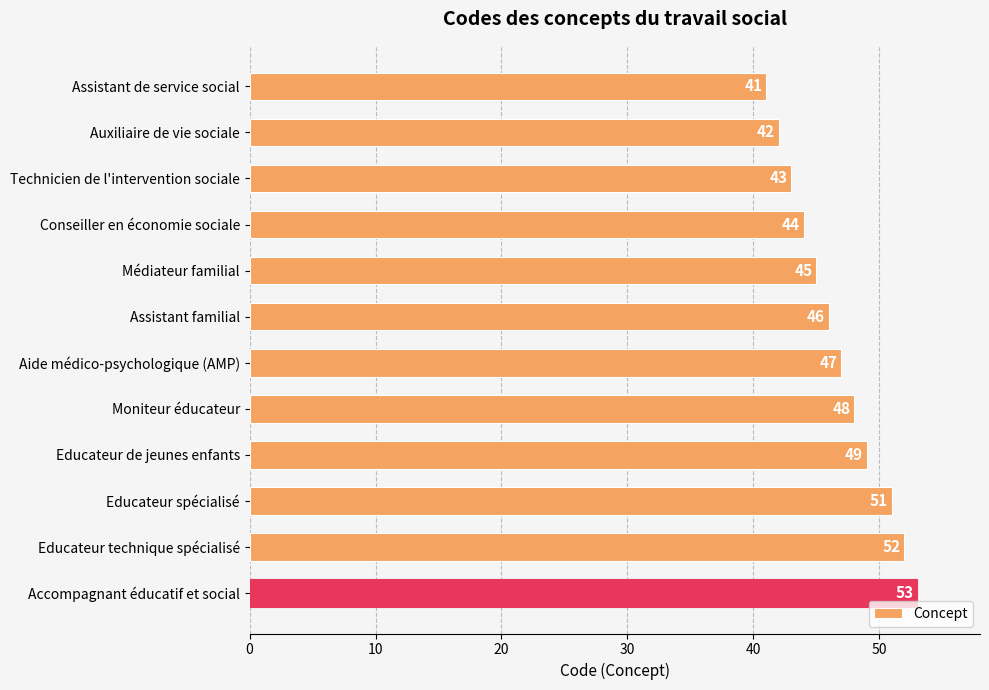

Between Conseiller en économie sociale and Auxiliaire de vie sociale, which is larger?

Conseiller en économie sociale